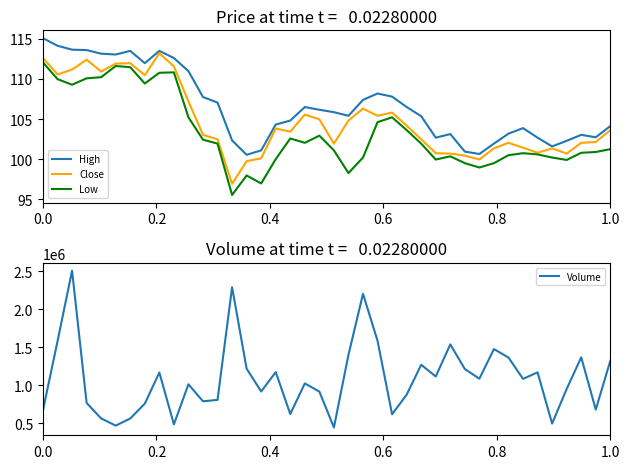

True or false: Low and High cross at least once.

False